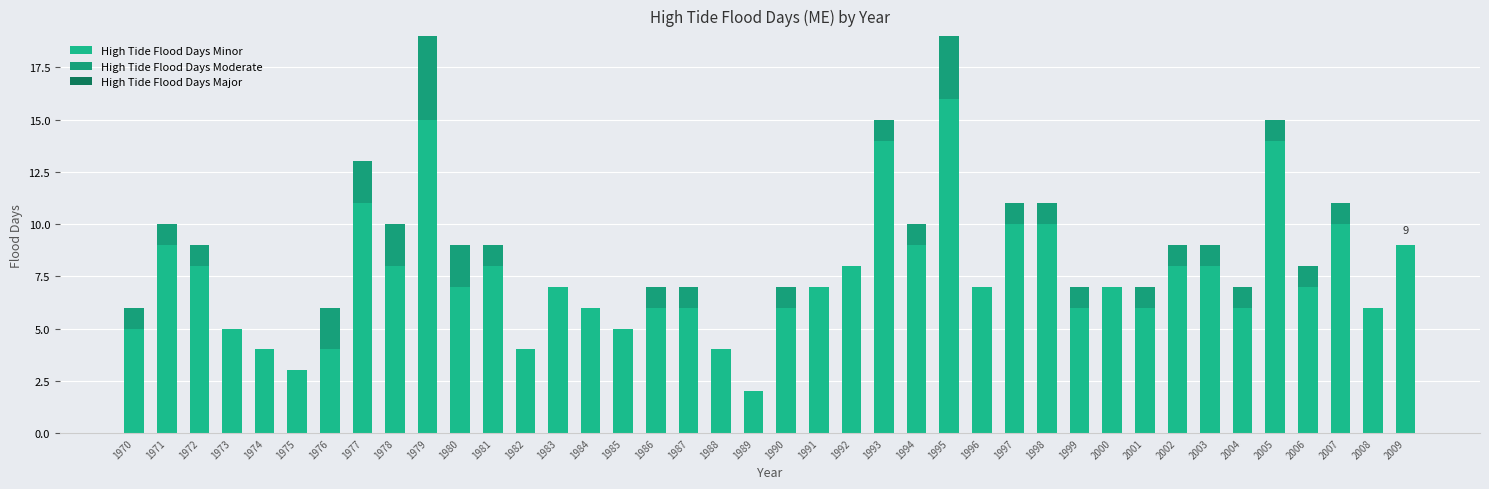

At which category is the sum across all series the highest?

1979